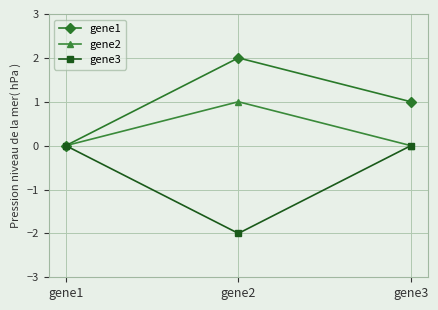

Rank the categories by gene1 value from lowest to highest.

gene1, gene3, gene2